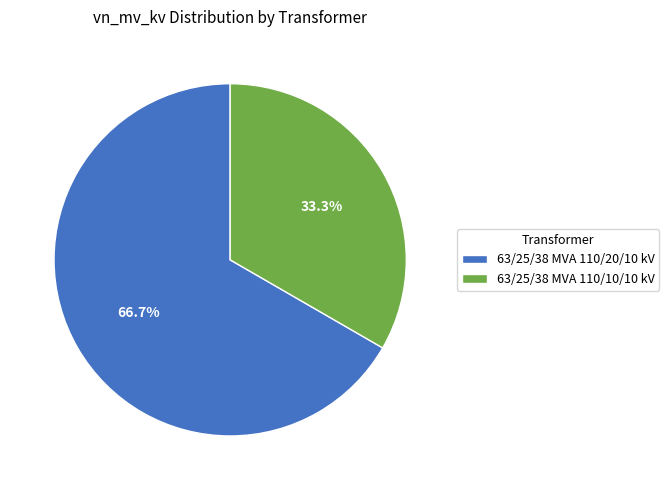

What percentage is the 63/25/38 MVA 110/20/10 kV slice, to the nearest percent?

67%